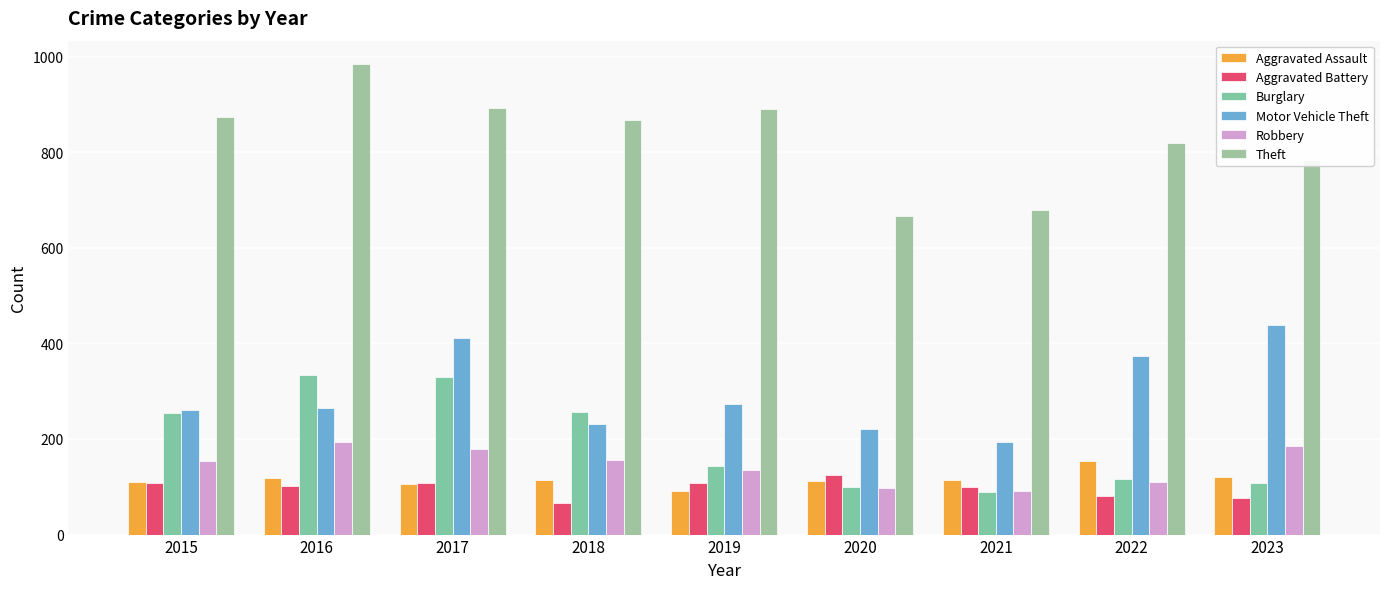

Between 2017 and 2023, which is larger?

2023